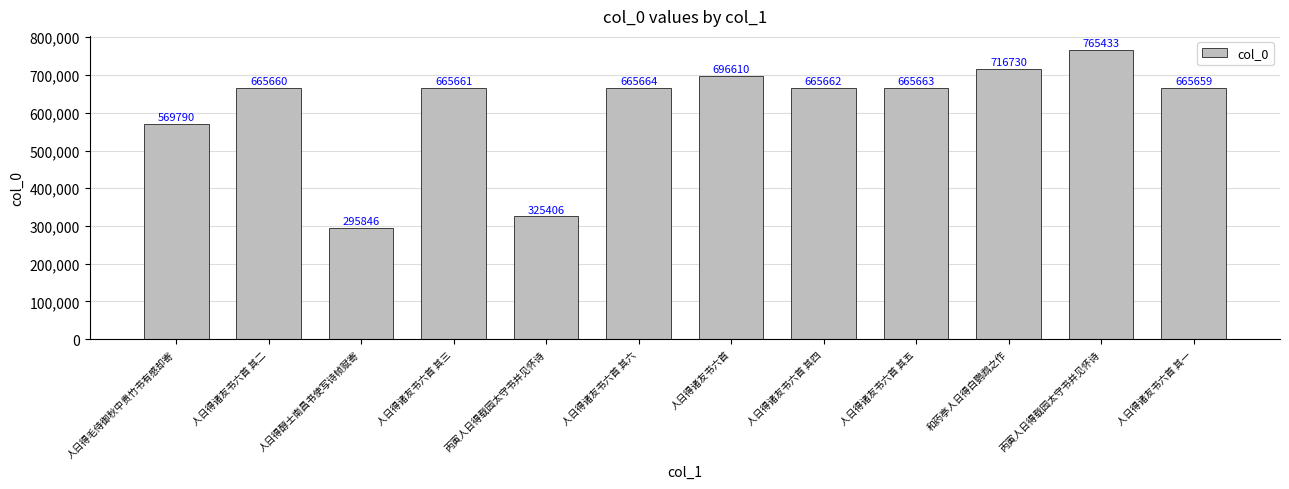

How many bars are there in total?

12